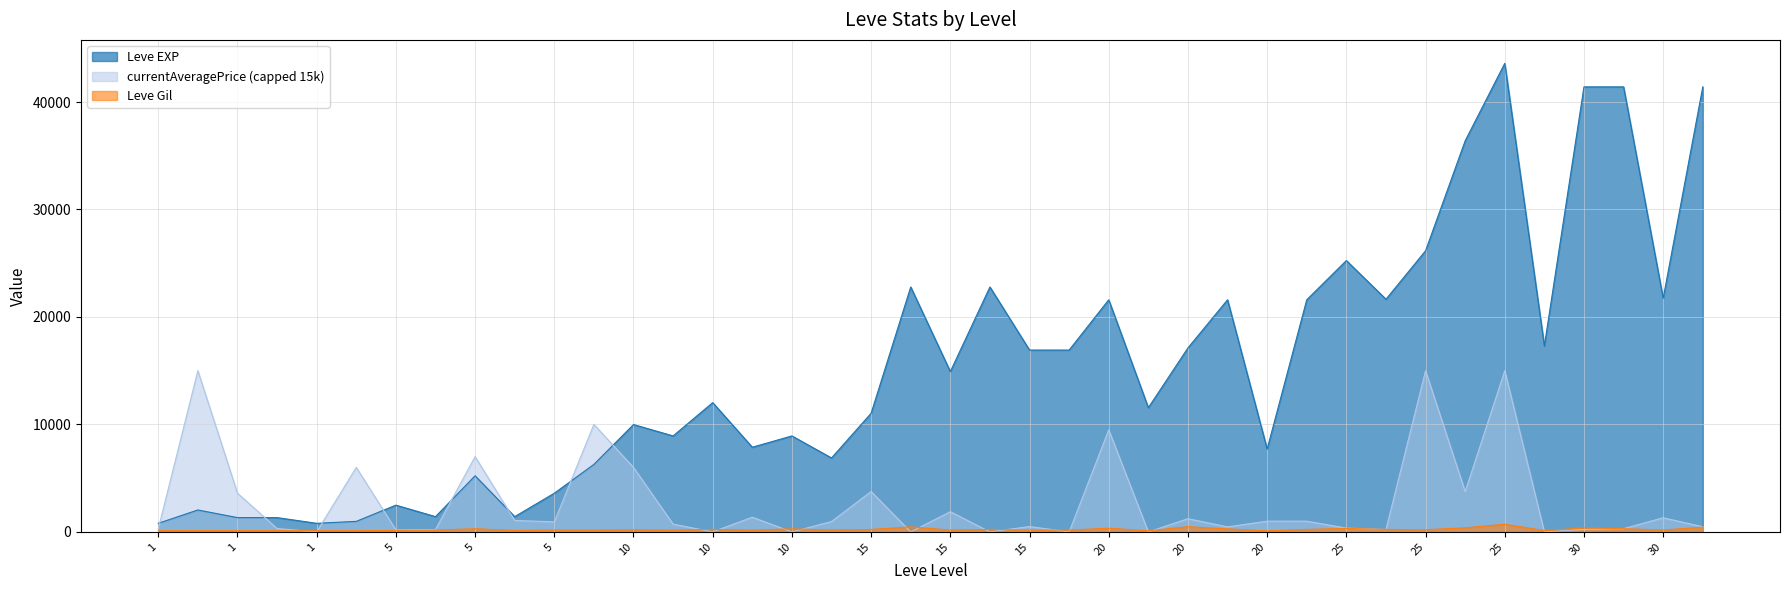

Does the chart display data point markers on the line(s)?

No